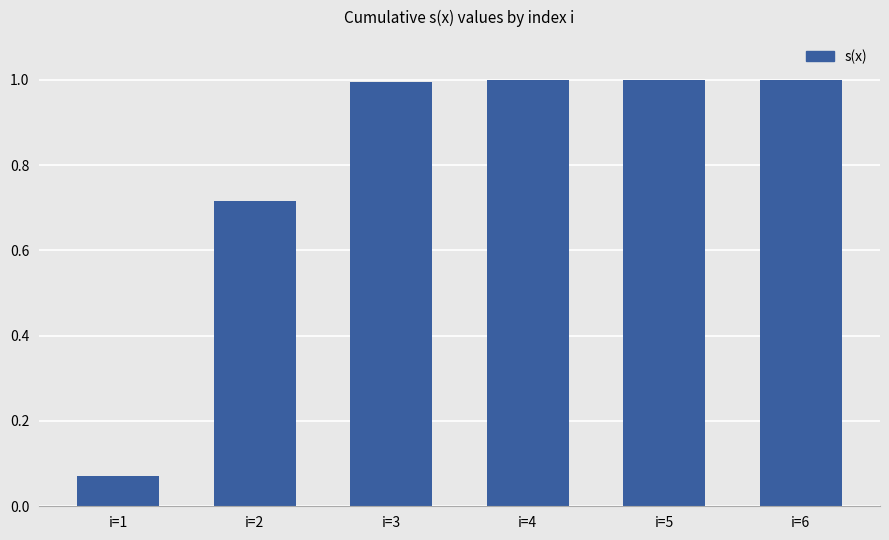

What is the sum of the values at i=3 and i=2?

1.7